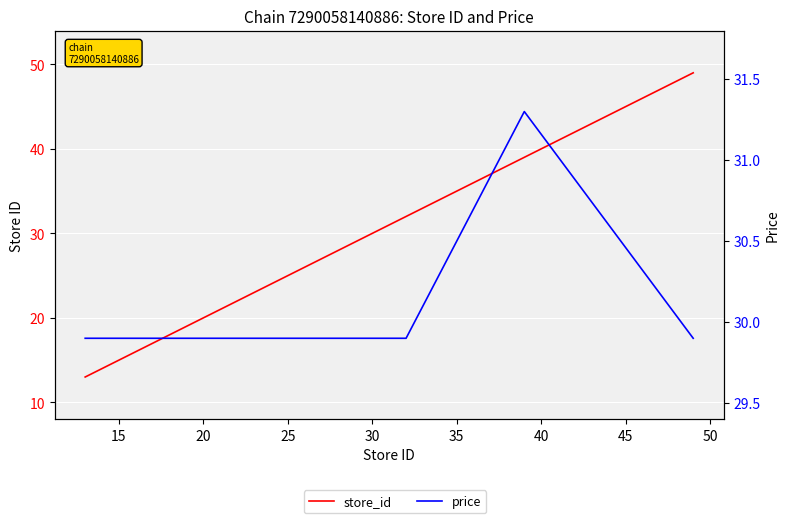

What is the difference between the highest and lowest values at 30?

2.1